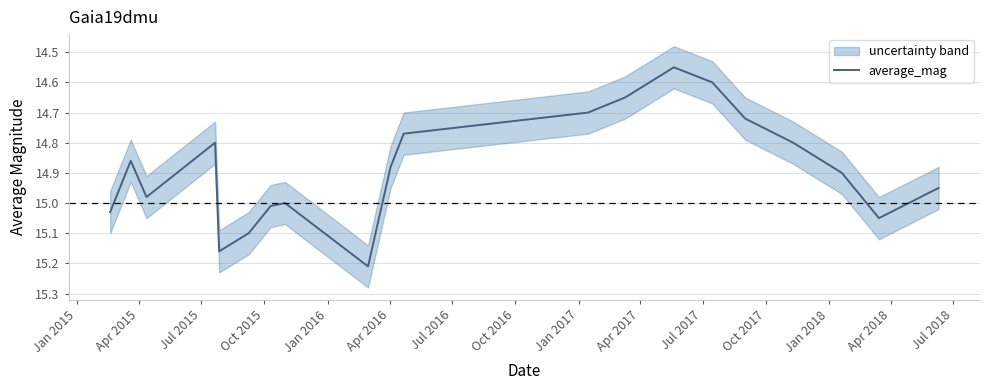

Approximately how many times larger is the value at Jan 2017 compared to Jul 2015?

1.0